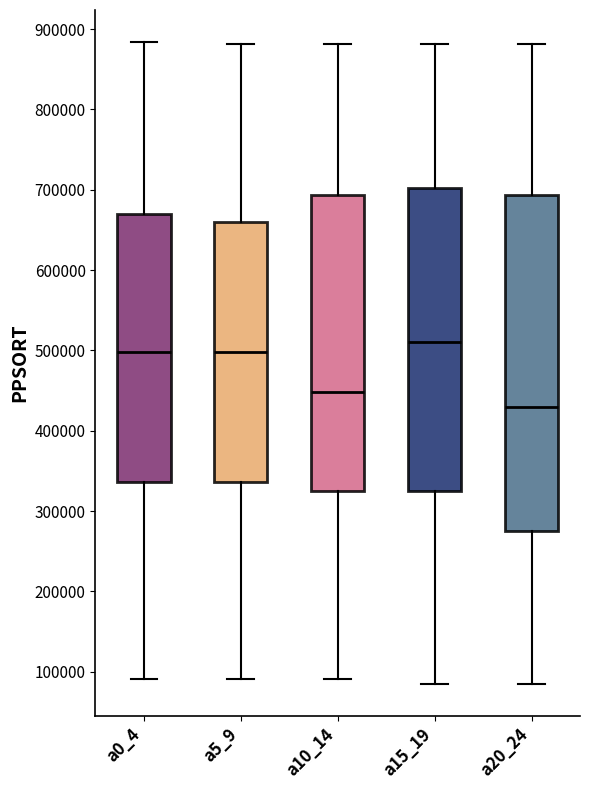

Which box's median line is the highest?

a15_19